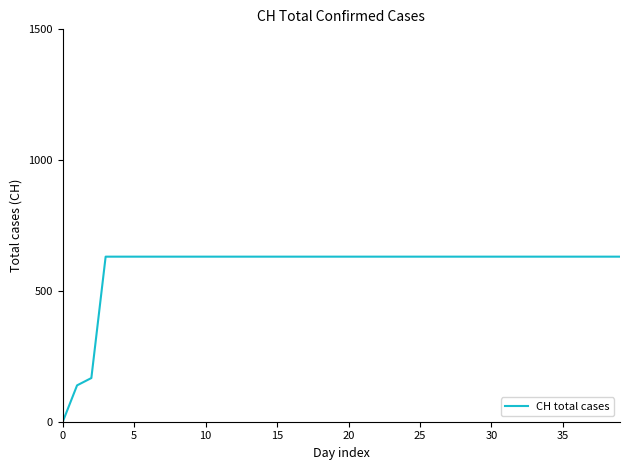

What is the difference between the maximum and second lowest values?

492